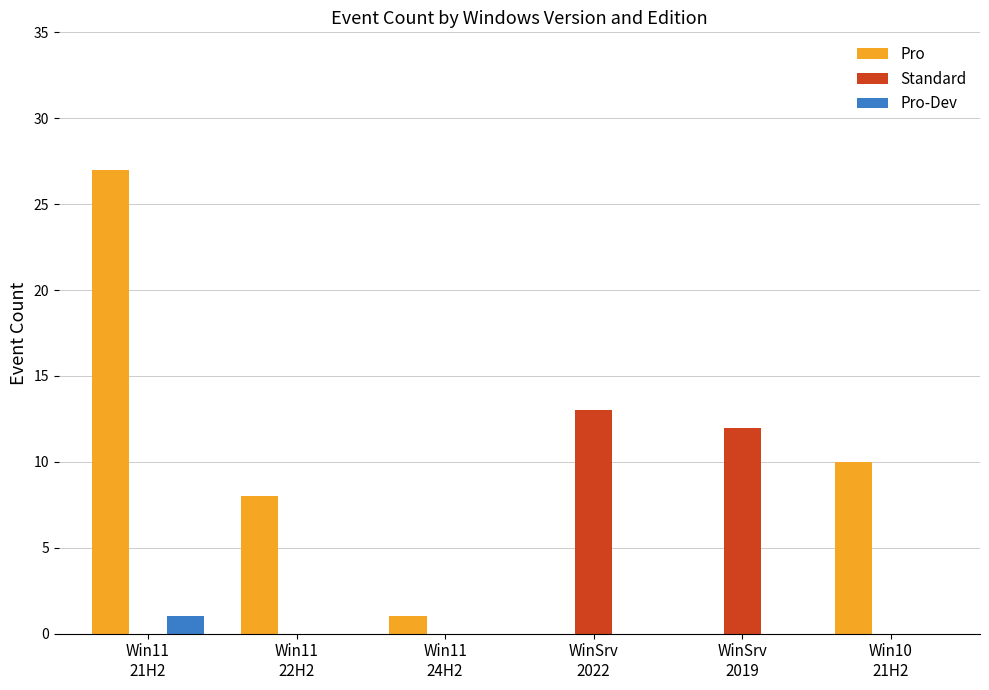

What is the sum of all Pro values?

46